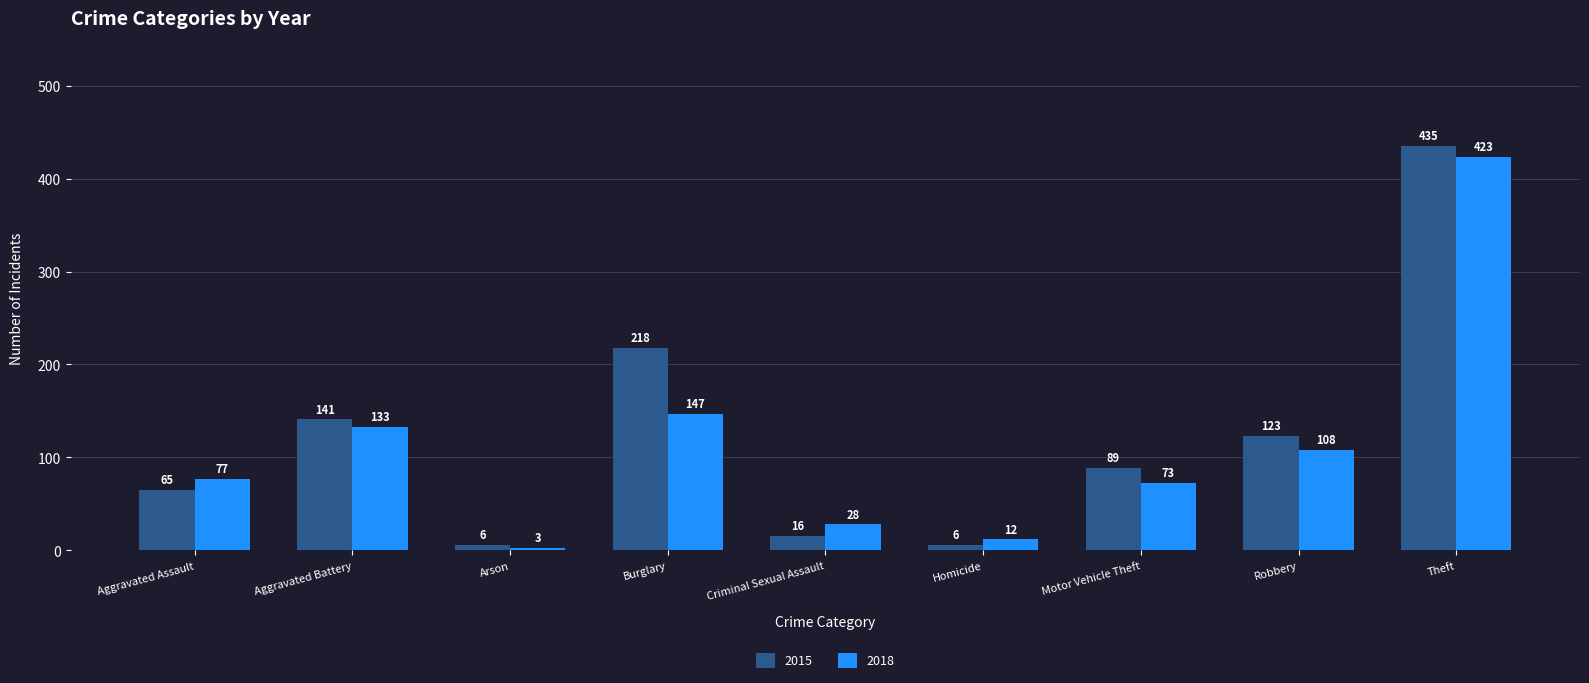

What is the minimum value shown in the chart?

3